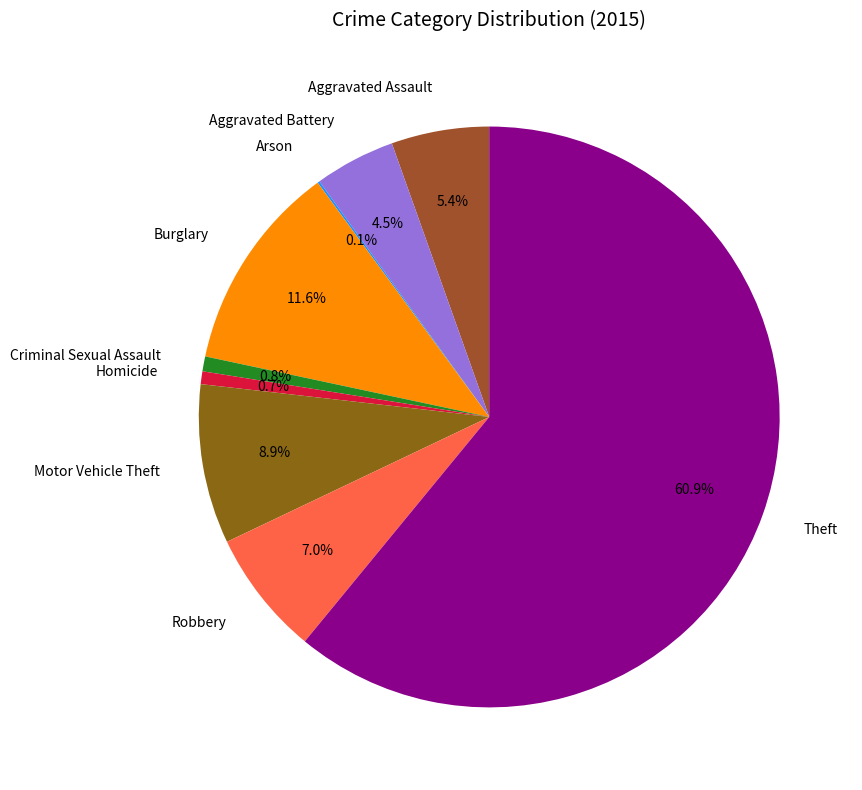

Does Aggravated Assault represent more than half of the total?

No